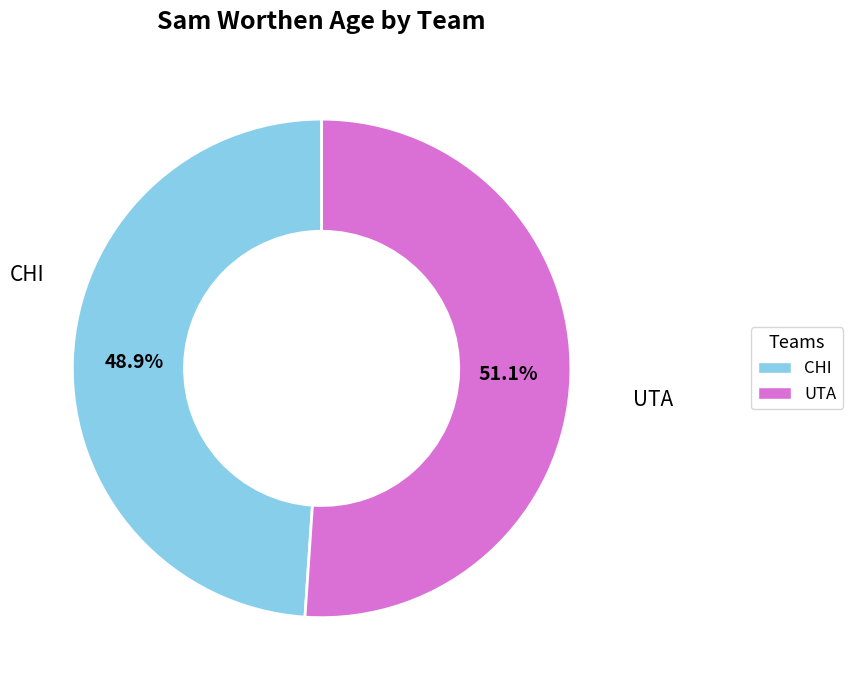

Which category has the smallest portion of the pie?

CHI